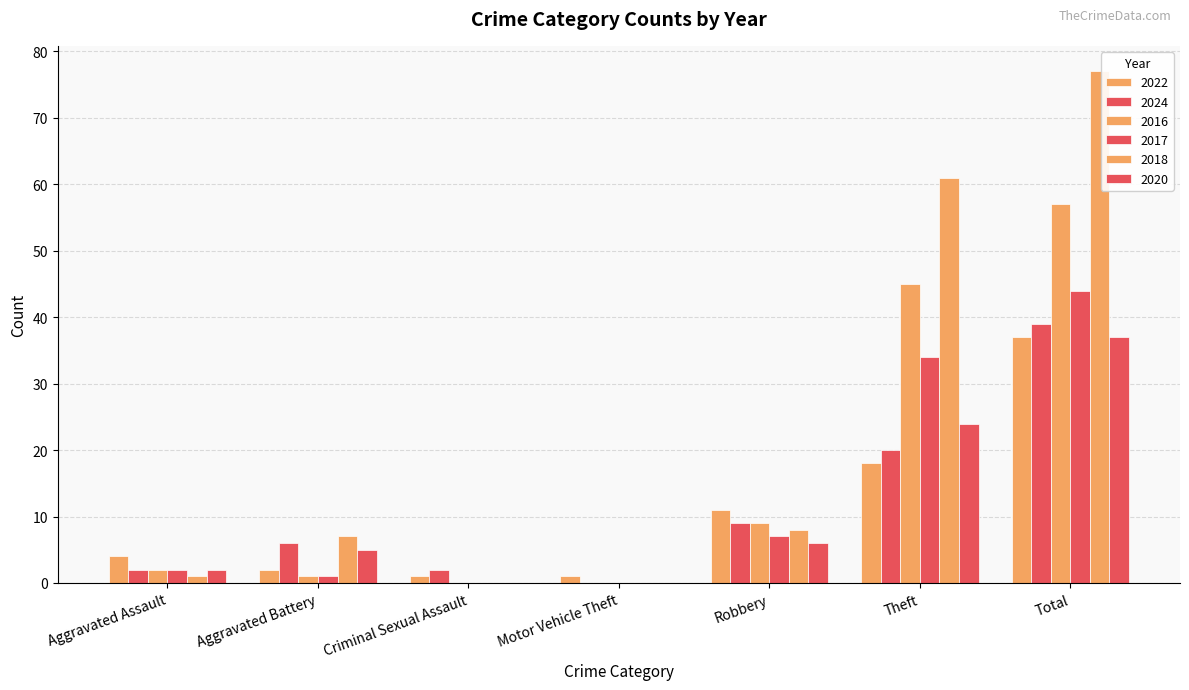

Rank the categories by 2020 value from highest to lowest.

Total, Theft, Robbery, Aggravated Battery, Aggravated Assault, Criminal Sexual Assault, Motor Vehicle Theft